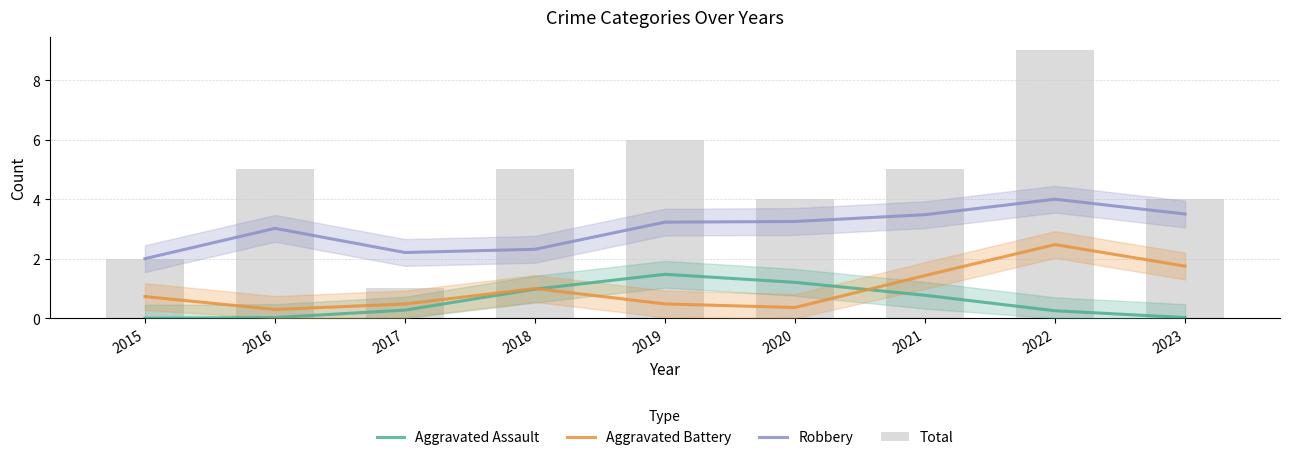

How many series are shown in this chart?

4